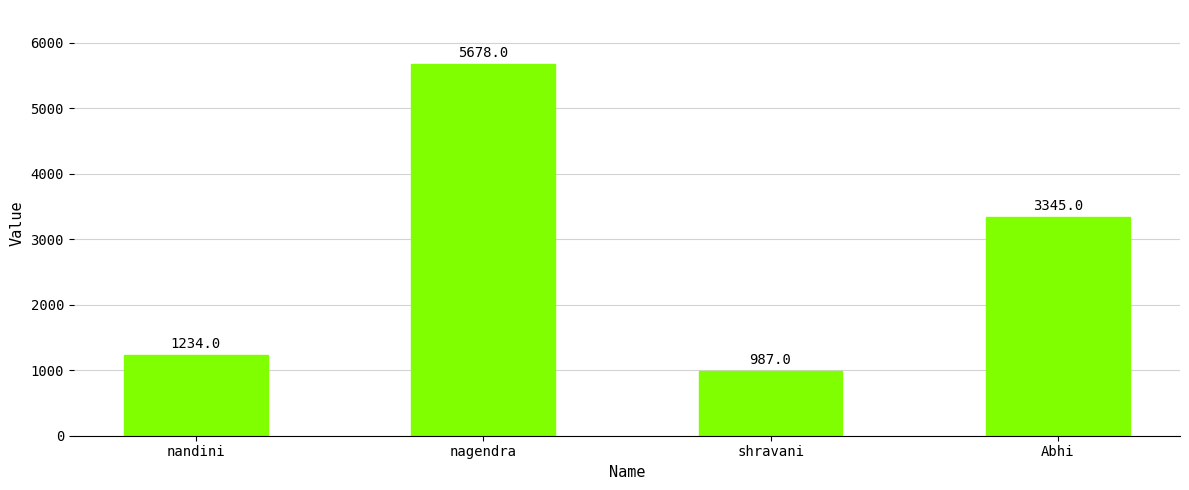

Reading left to right, transcribe all the data shown in this chart.

nandini=1234	nagendra=5678	shravani=987	Abhi=3345